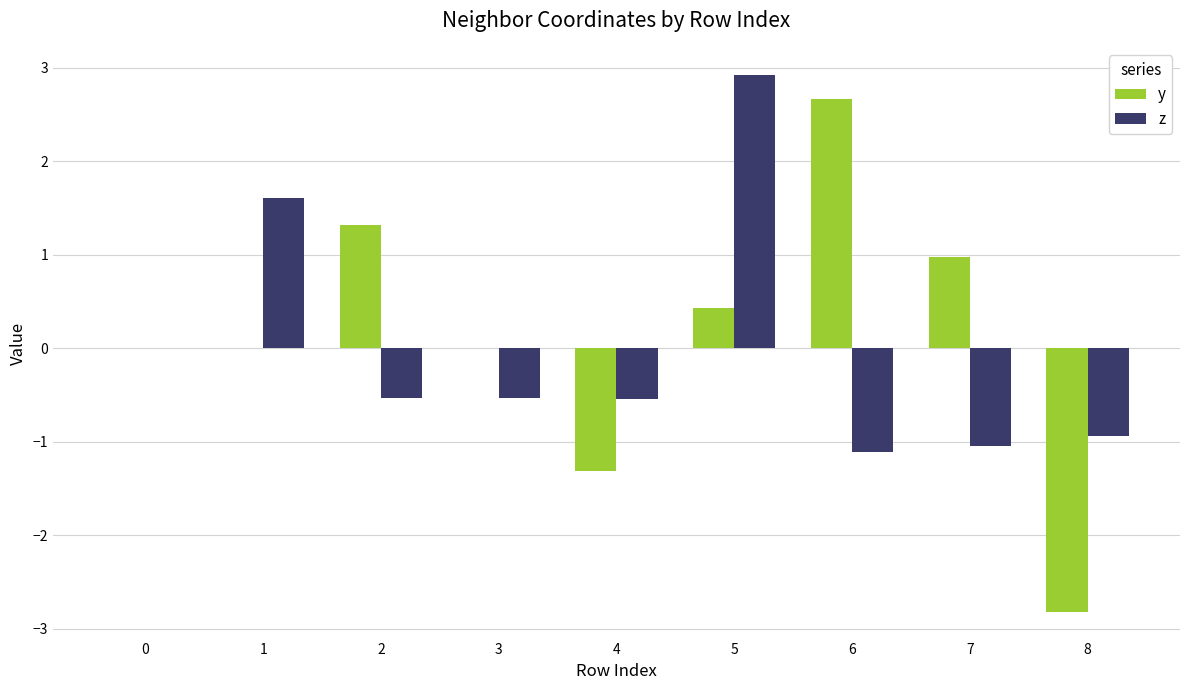

What is the maximum value shown in the chart?

2.9